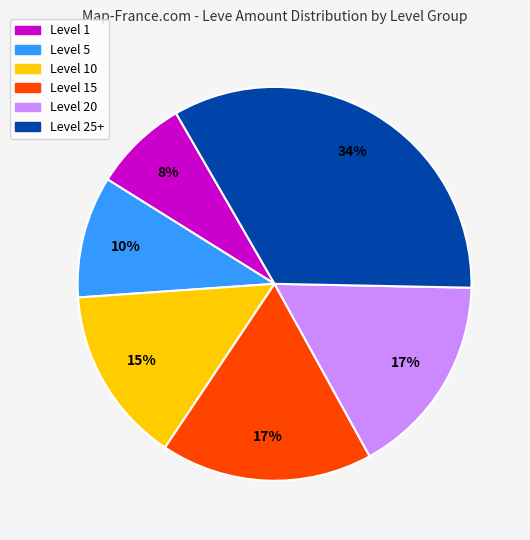

Does any single category account for the majority?

No